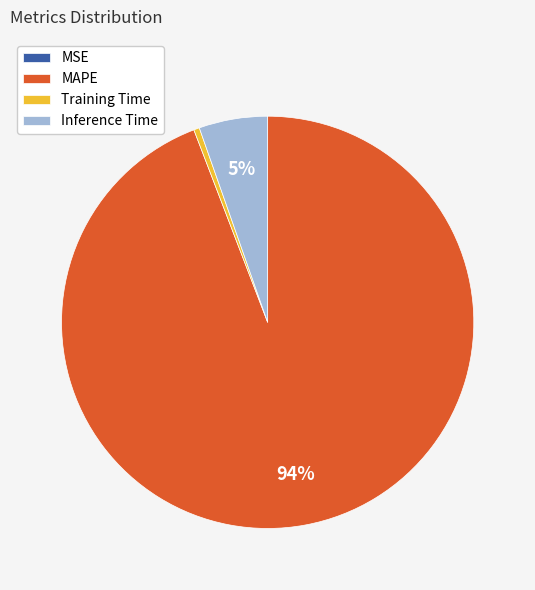

Is there any slice that represents more than half of the pie?

Yes